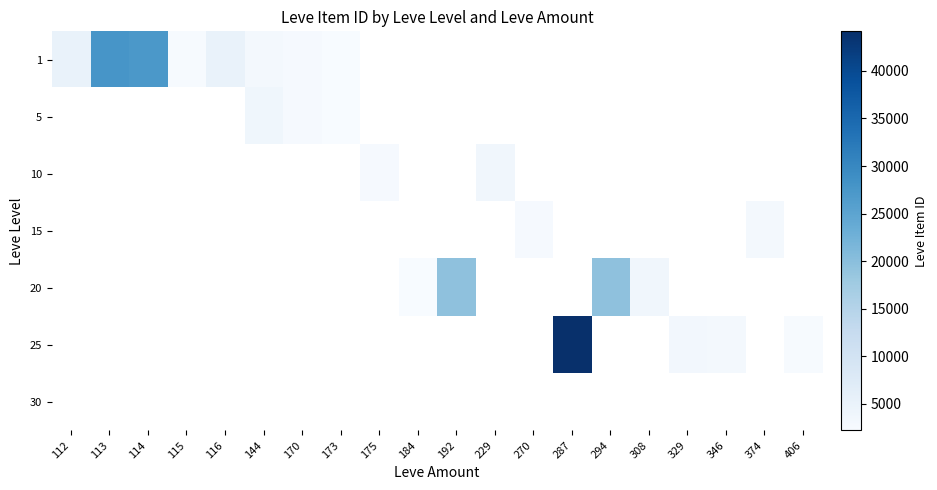

Count the number of data series in this chart.

7